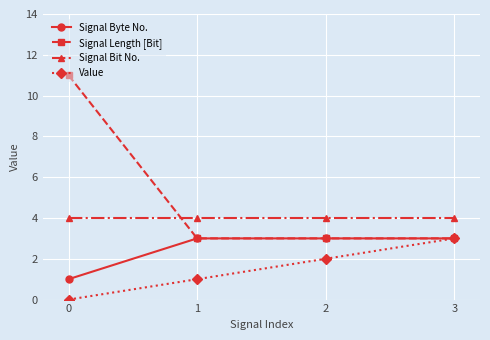

Is the value of Signal Bit No. at 1 greater than the value of Value at 2?

Yes